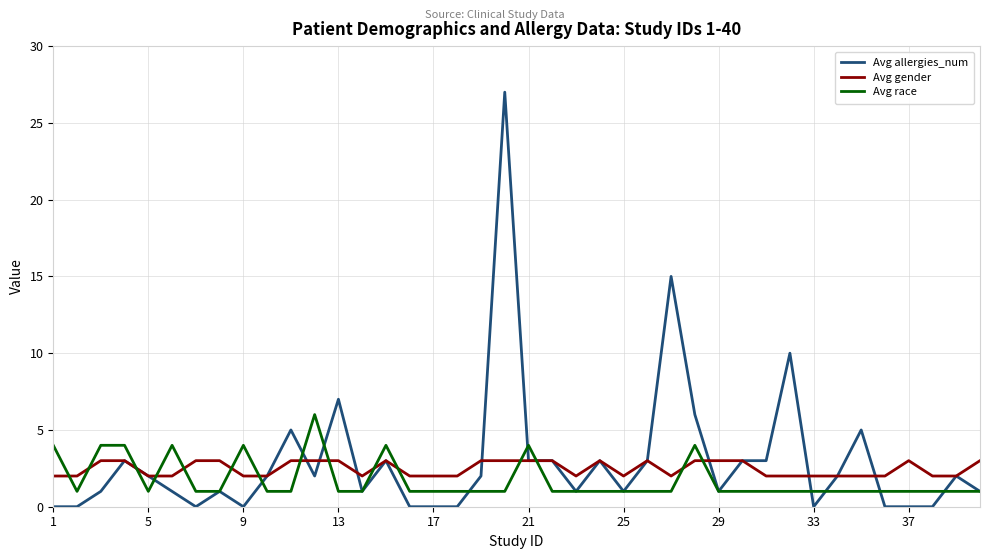

Which series has the largest range (max minus min)?

Avg allergies_num